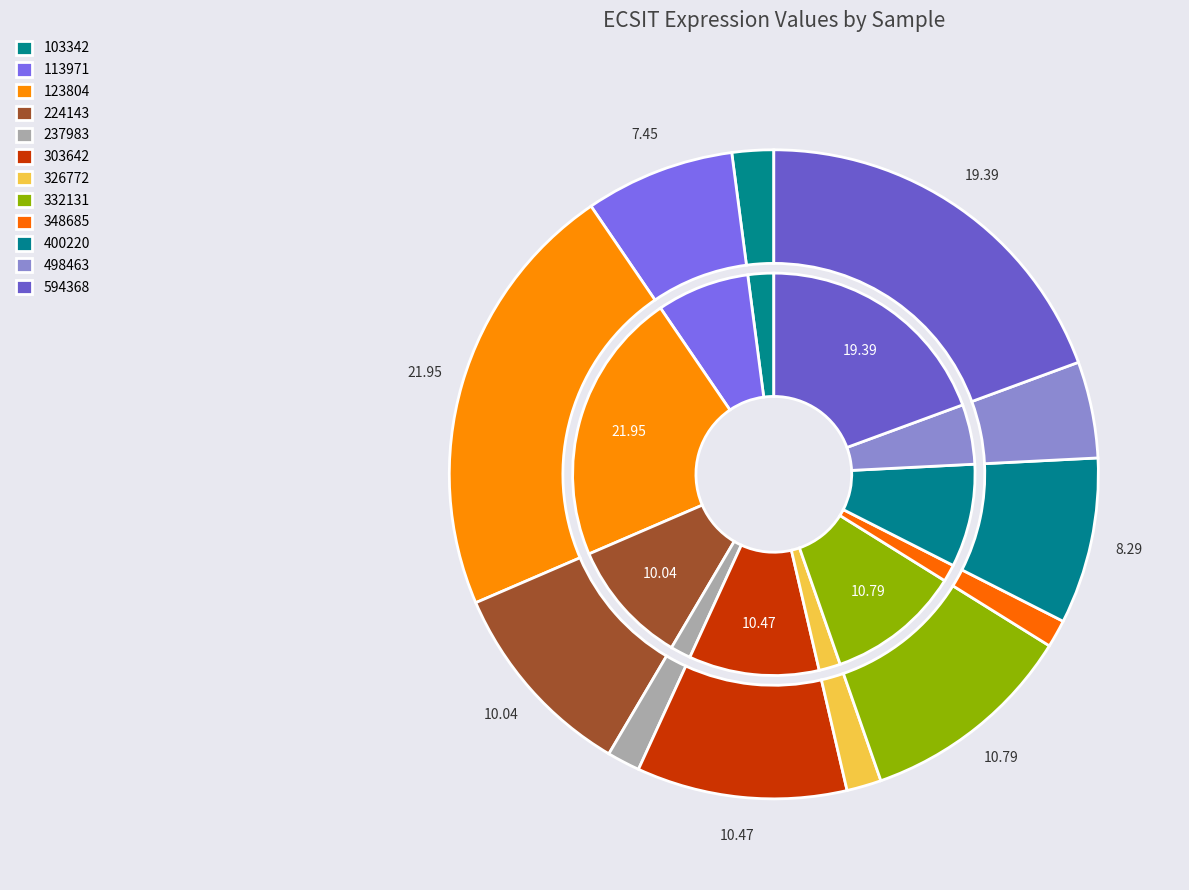

Do 400220 and 326772 together represent more than half of the pie?

No